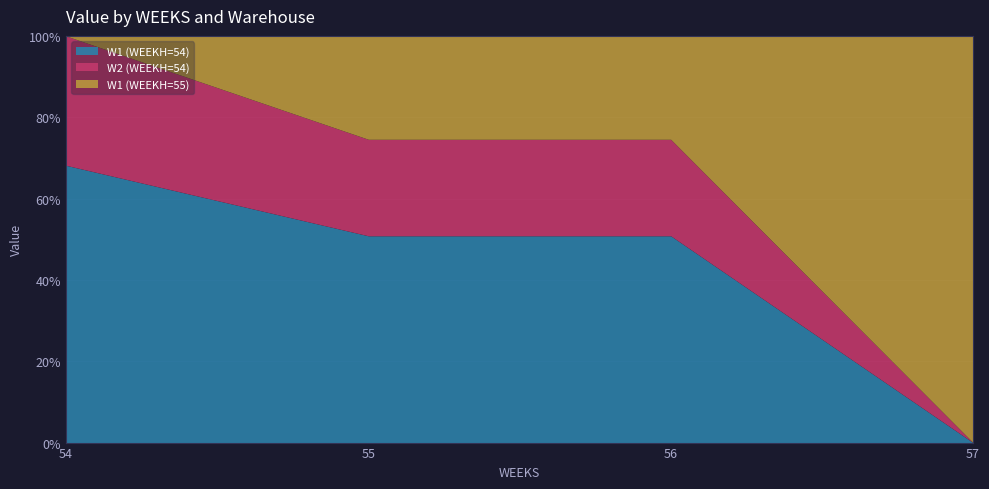

List the labels in order of W2 (WEEKH=54) value, largest first.

54, 55, 56, 57